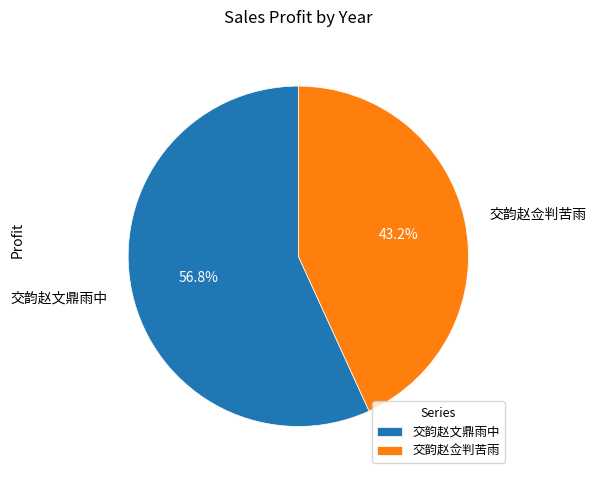

Is it true that 交韵赵佥判苦雨 is 34% of the pie?

False